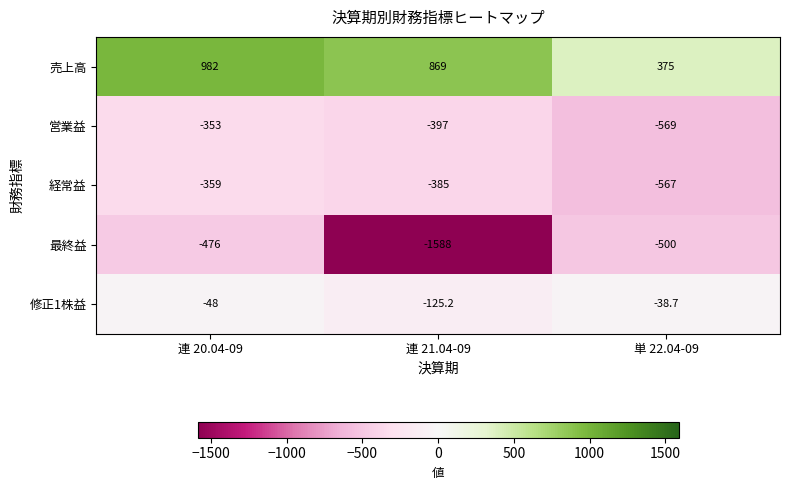

Is it true that 最終益 equals -476.0 at 連 20.04-09?

True